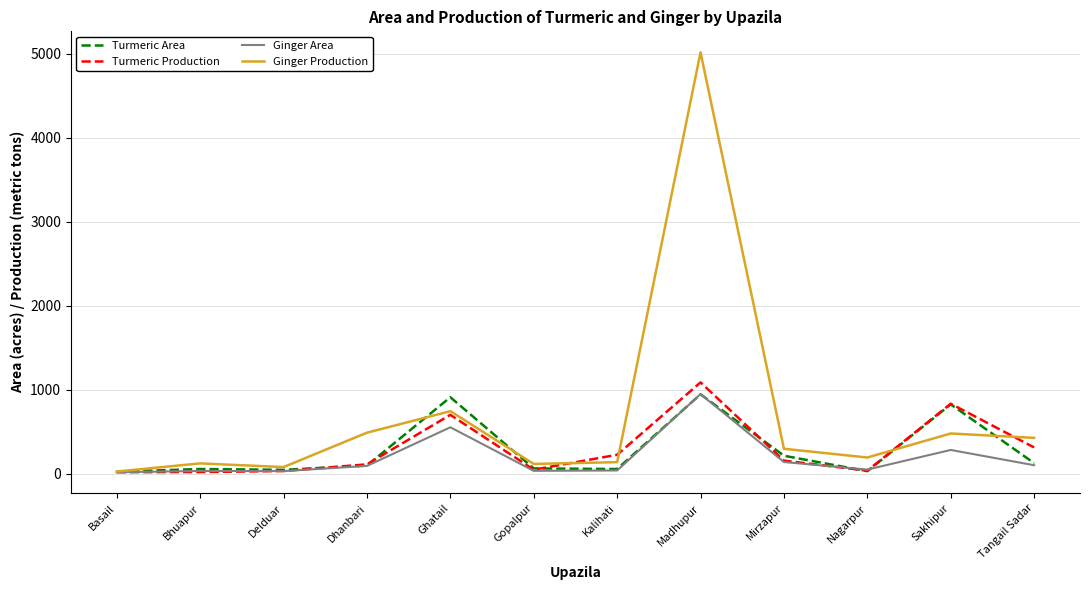

What is the difference between the maximum and minimum values in the Ginger Production series?

4994.1